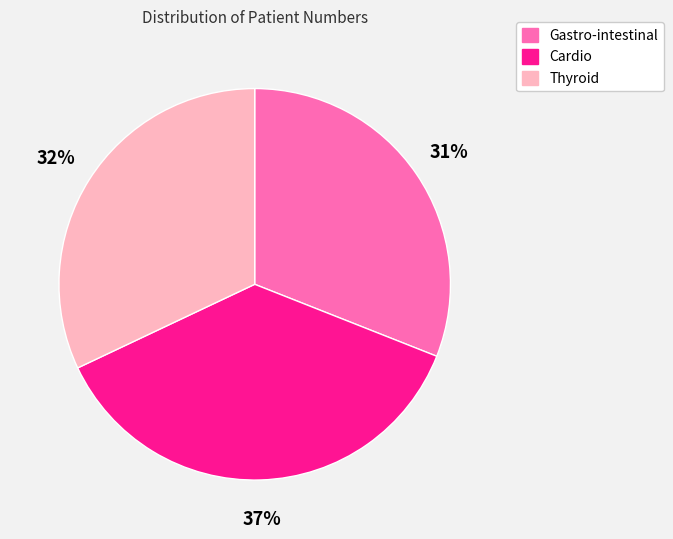

To the nearest percent, what is the difference between the Gastro-intestinal and Thyroid slice percentages?

1%